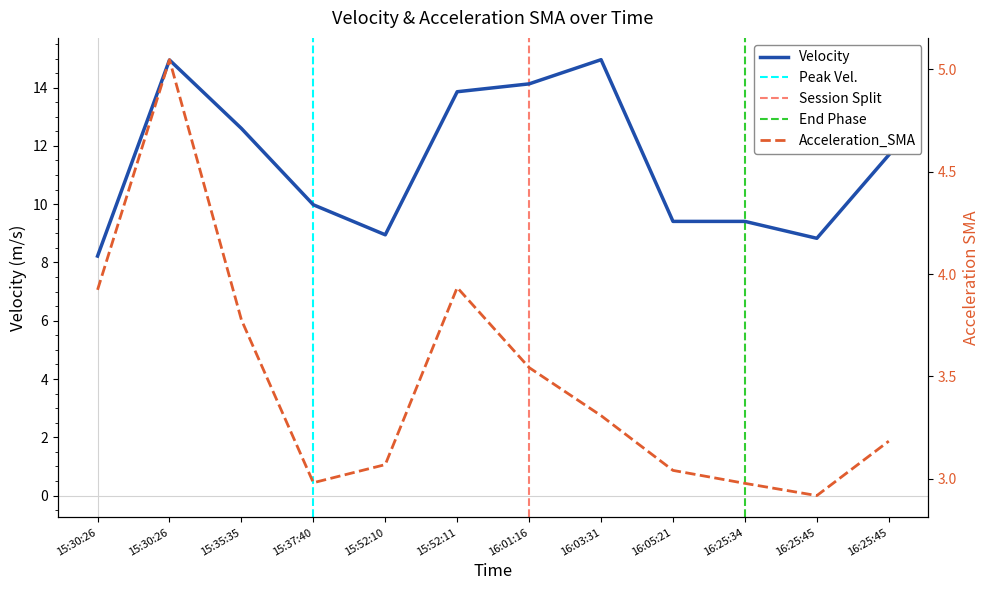

What is the difference between the maximum and minimum values in the Acceleration_SMA series?

2.1